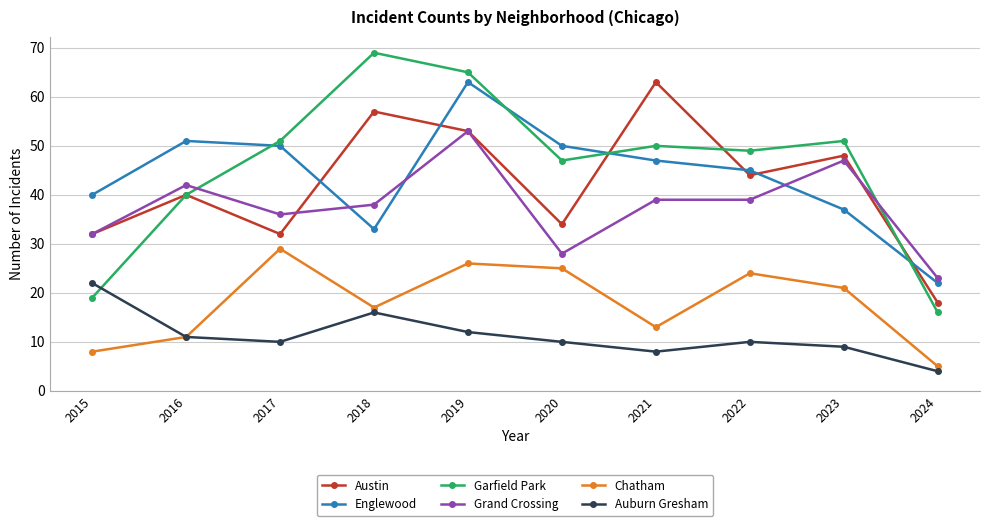

What is the spread (max minus min) of values at 2024?

19